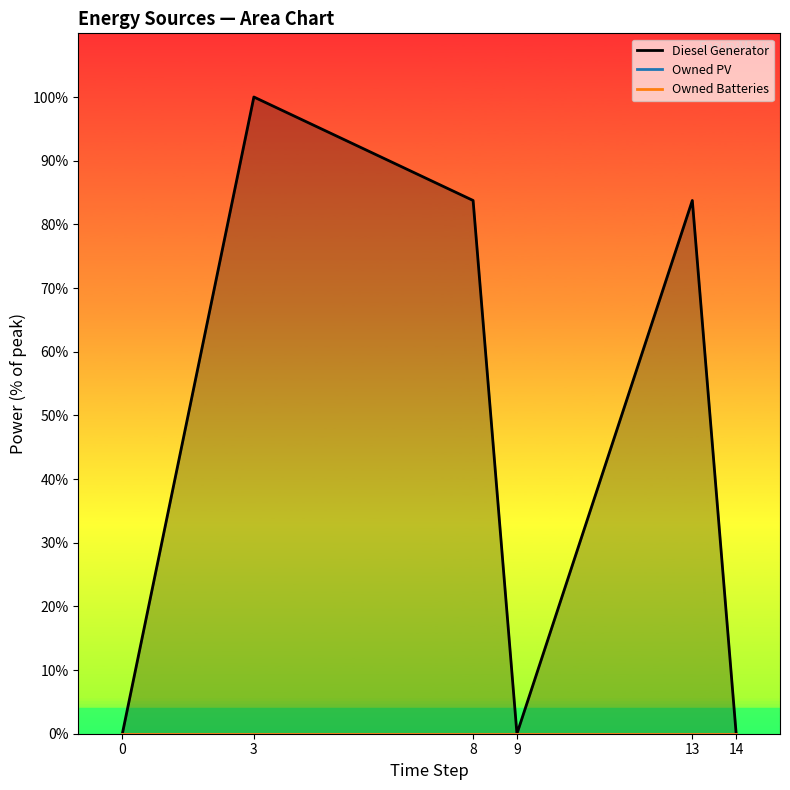

In Diesel Generator, how many points are lower than both neighbors (excluding endpoints)?

1